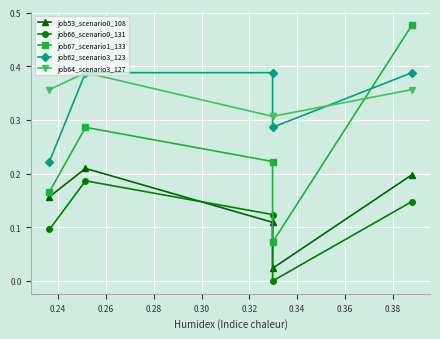

Count the job62_scenario3_123 values in the range 0 to 1.

5